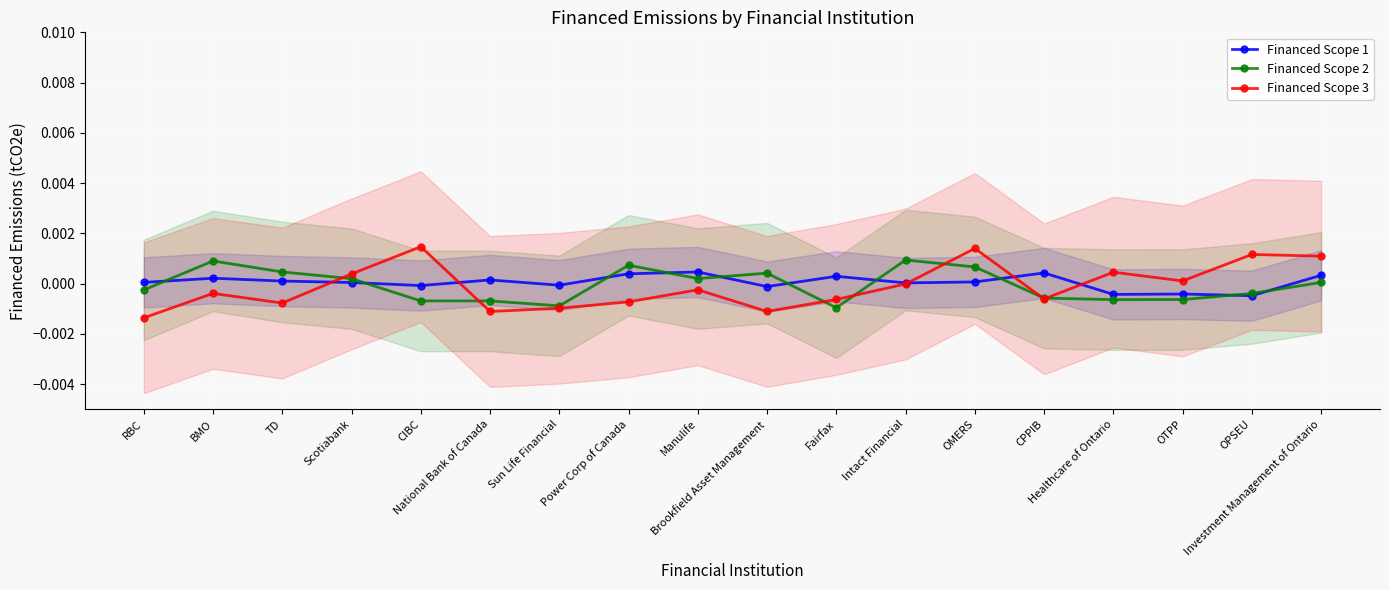

What is the label of the 17th point from the left?

OPSEU